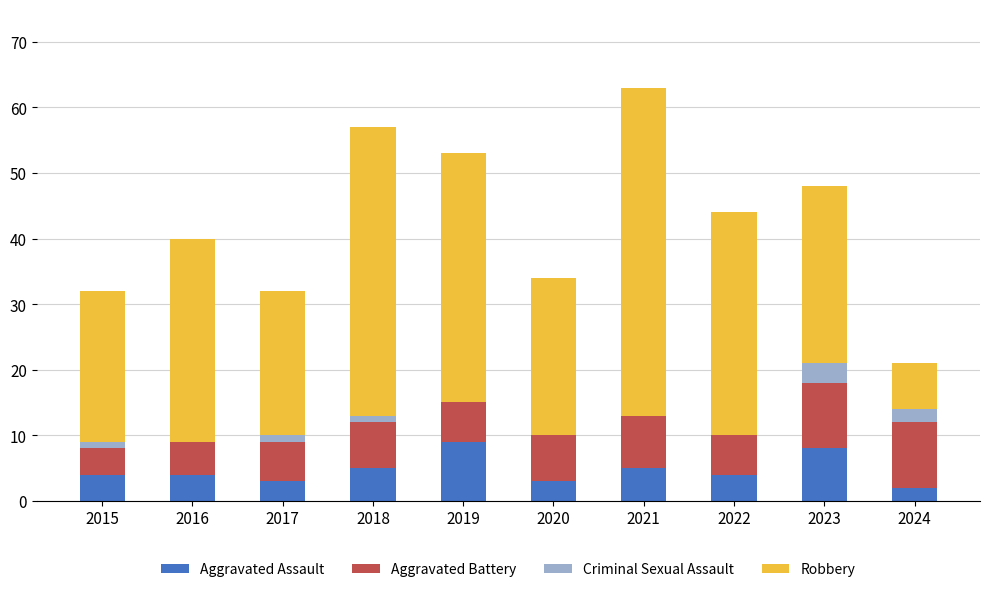

How many distinct data groups are displayed?

4